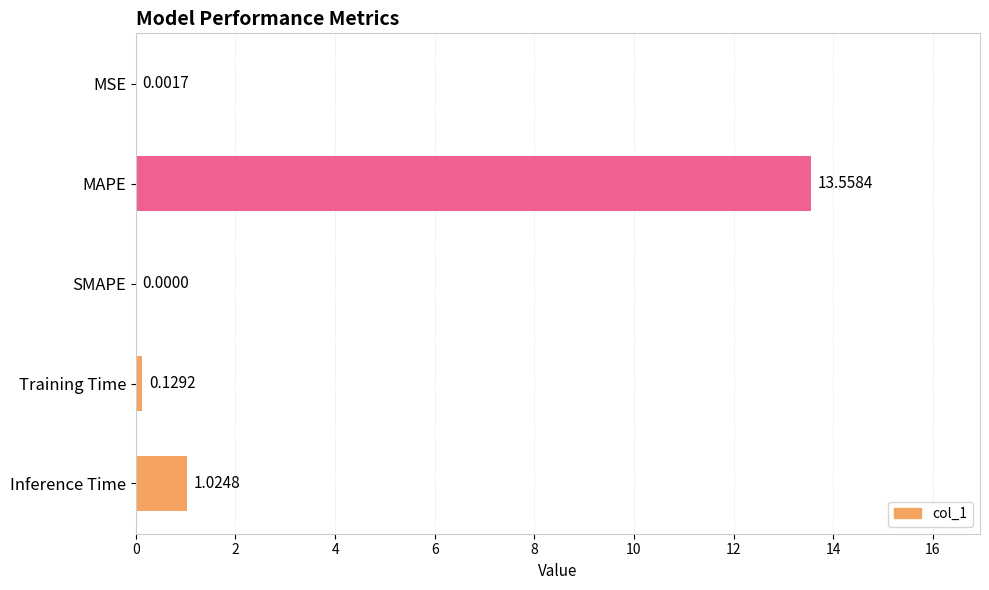

Where is the data nearest to the value 6?

Inference Time